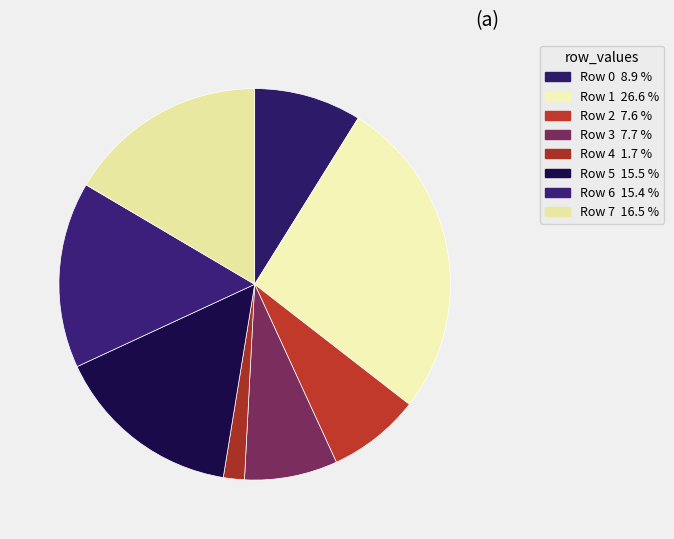

To the nearest percent, what percentage of the pie is Row 7?

17%